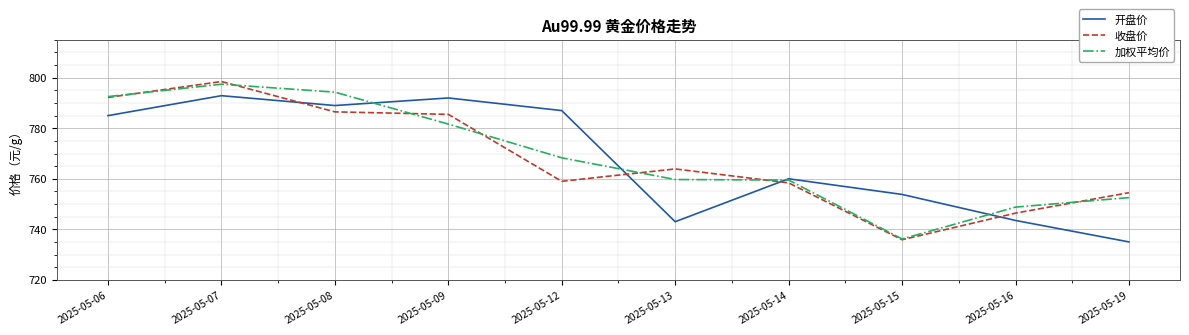

Is it true that 收盘价 equals 459.3 at 2025-05-19?

False